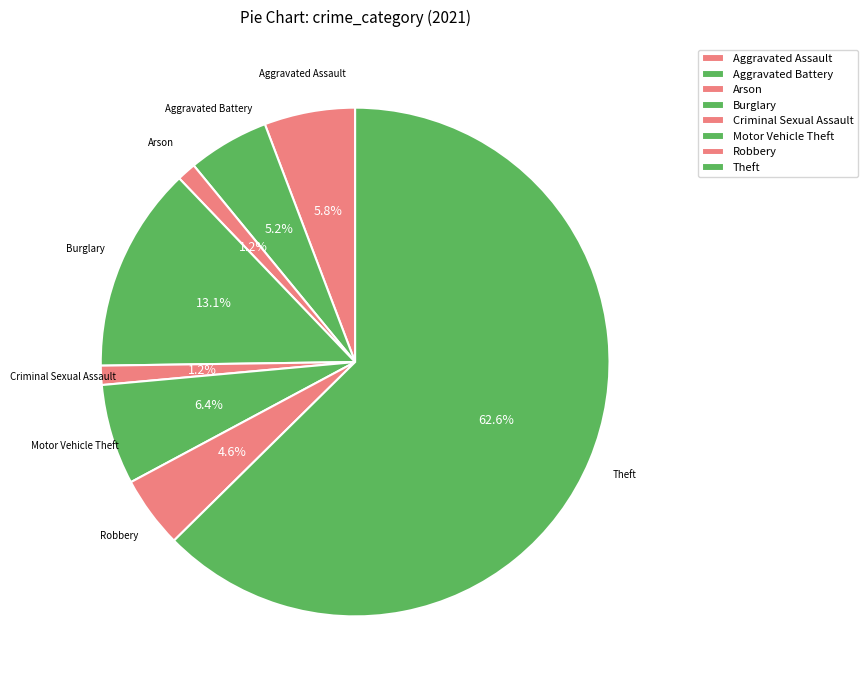

To the nearest percent, what is the combined percentage of Motor Vehicle Theft and Robbery?

11%